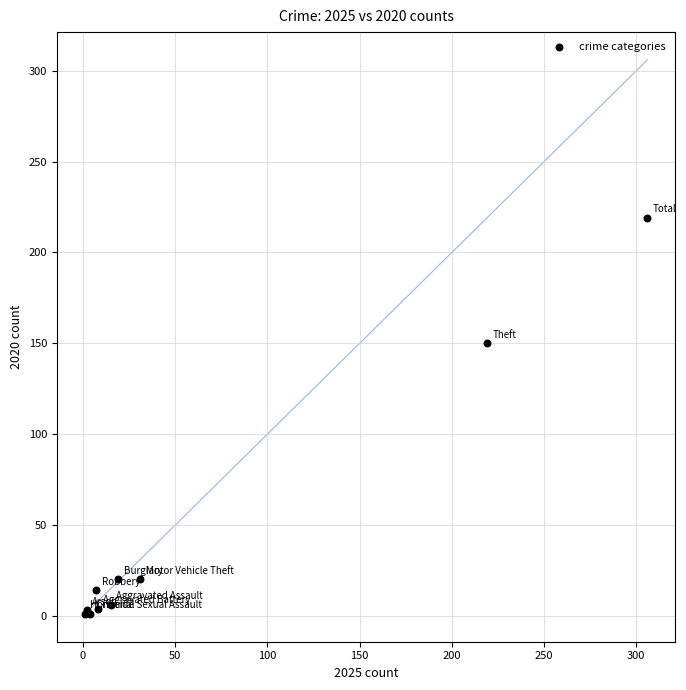

What Y value in the scatter plot is closest to 110?

150